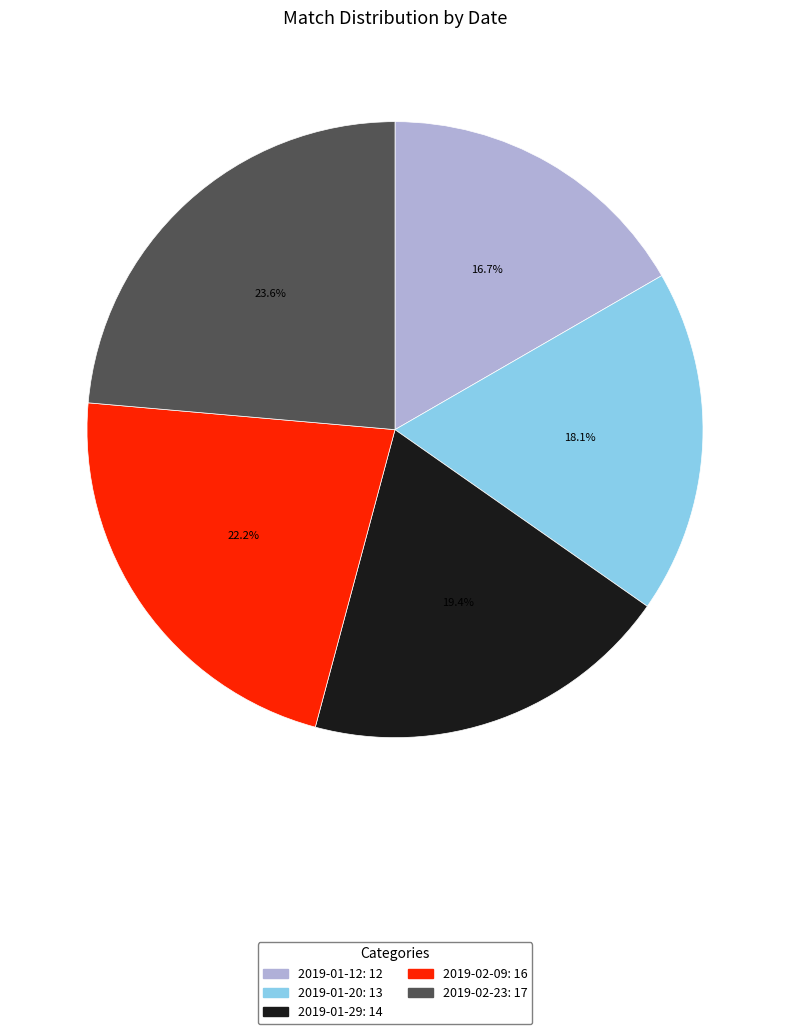

Which has a higher value, 2019-01-29 or 2019-01-12?

2019-01-29